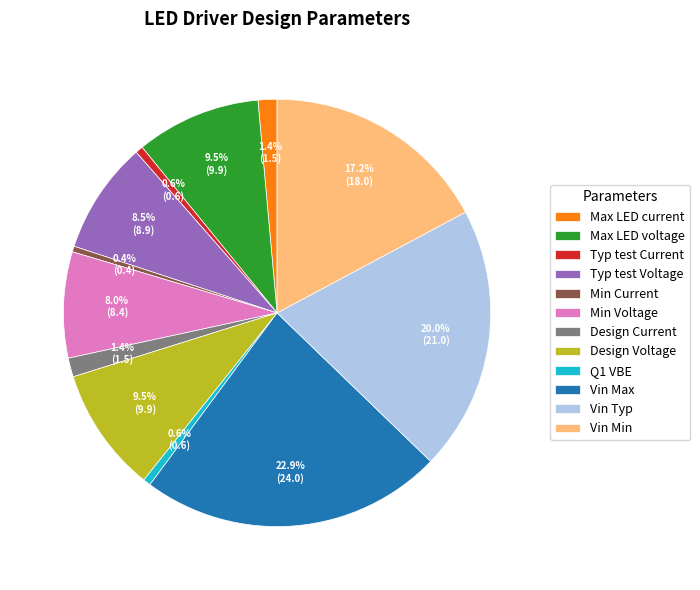

To the nearest percent, what is the average slice percentage?

8%